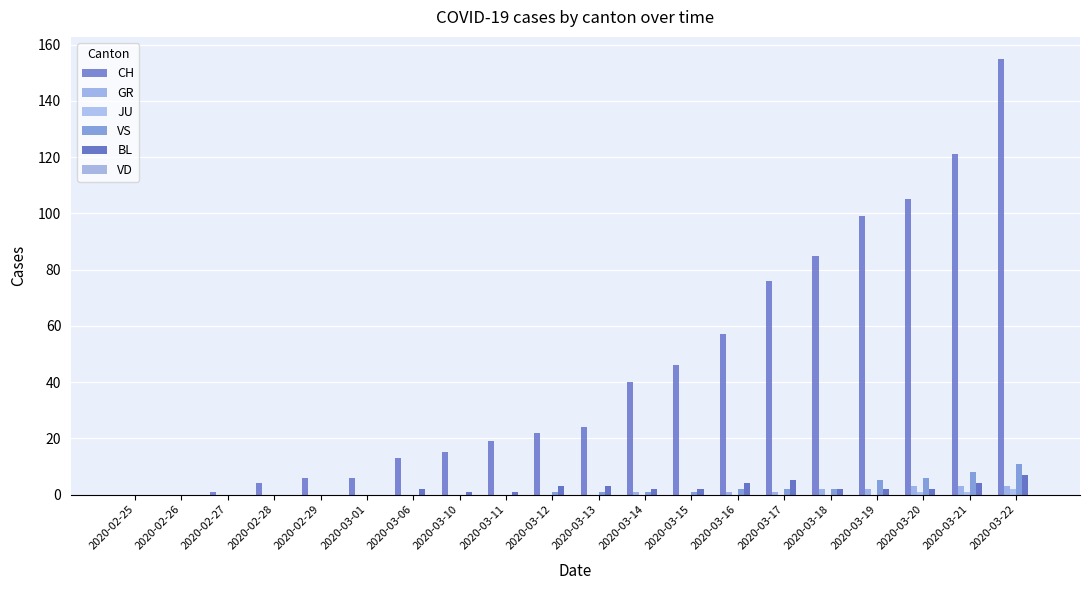

At which category is the sum across all series the highest?

2020-03-22